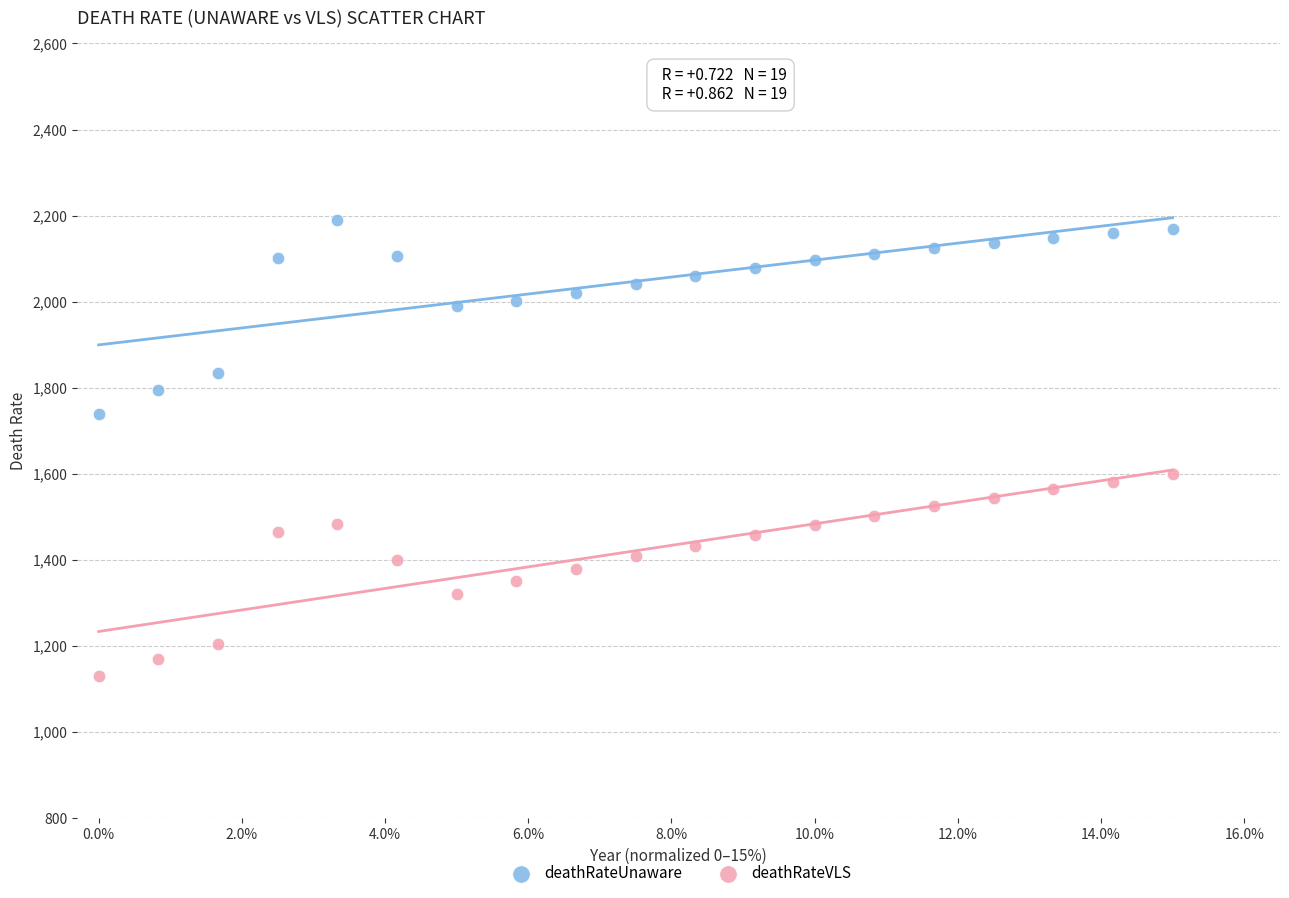

Which series has the largest Y range (max minus min)?

deathRateVLS